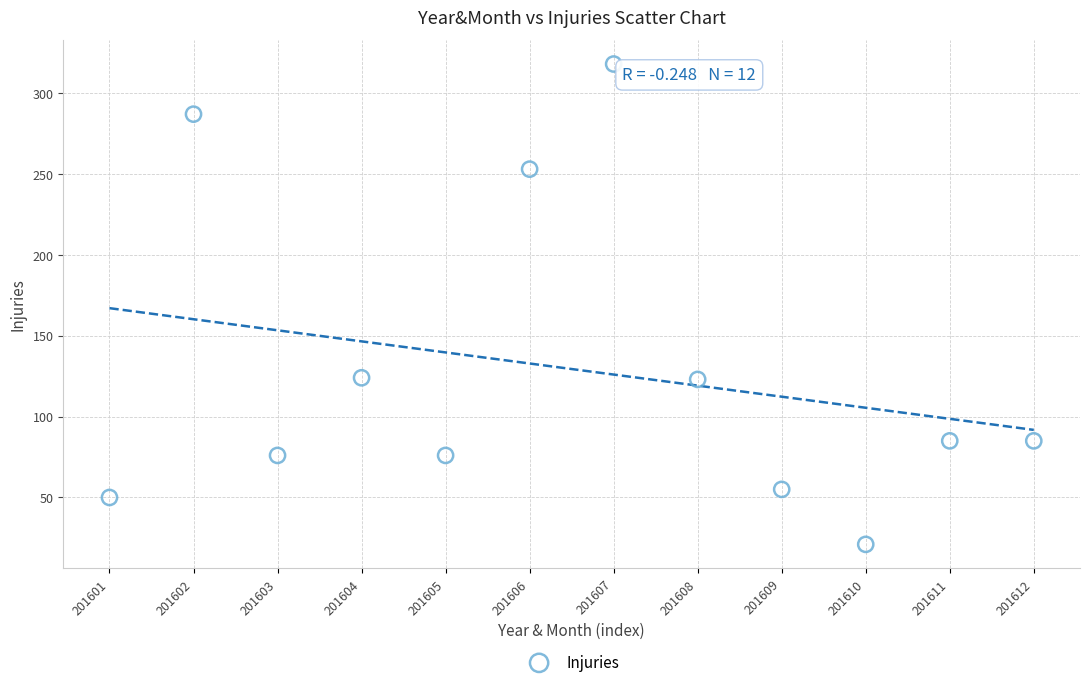

What is the range of Y values (max minus min)?

297